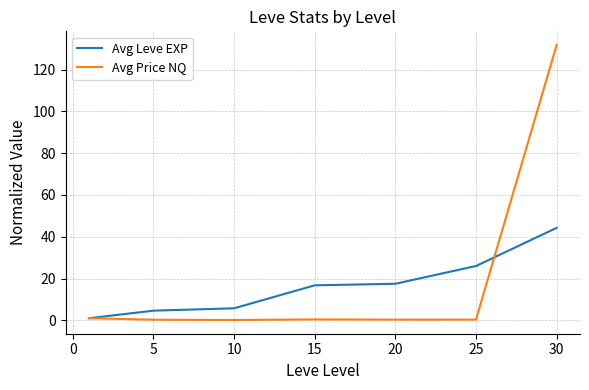

List the series in order of their overall mean, lowest first.

Avg Leve EXP, Avg Price NQ